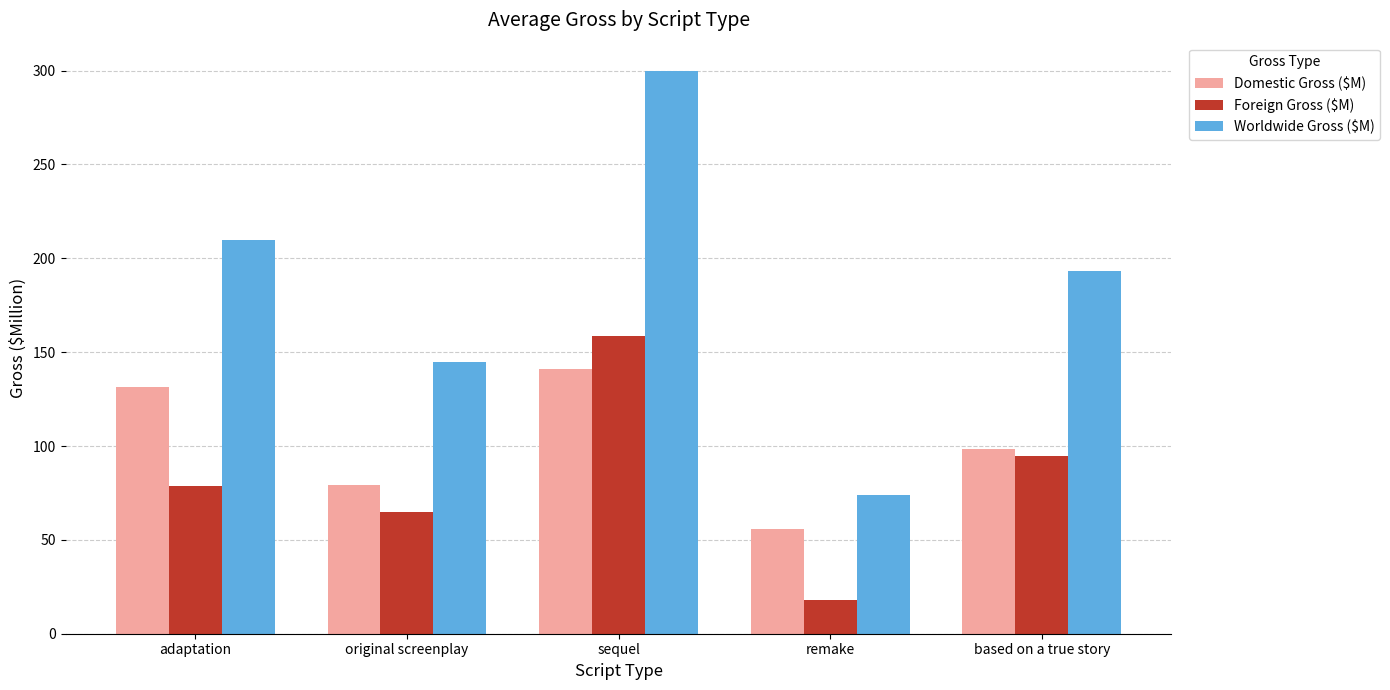

Which category has the lowest value in the Worldwide Gross ($M) series?

remake